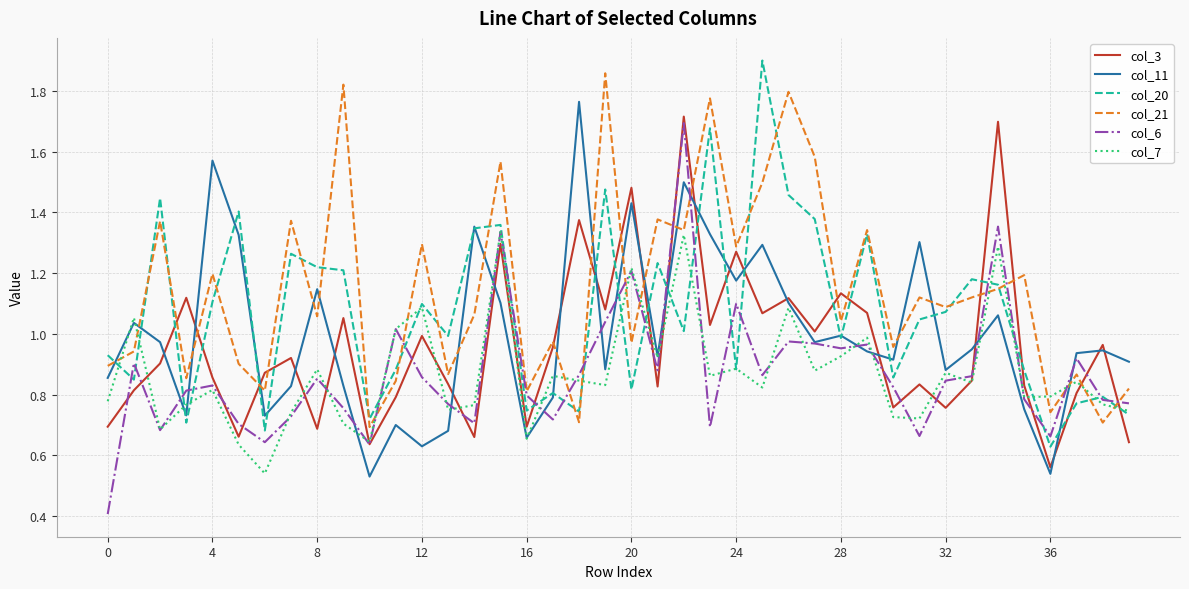

What is the smallest value displayed?

0.4